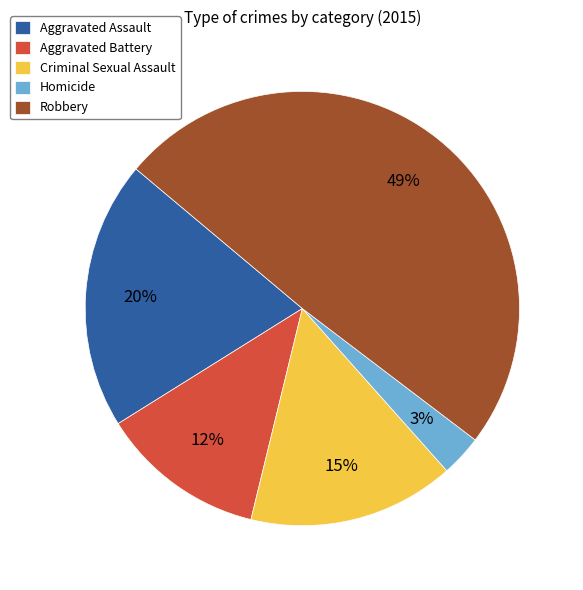

Is the sum of Robbery and Aggravated Battery greater than half?

Yes